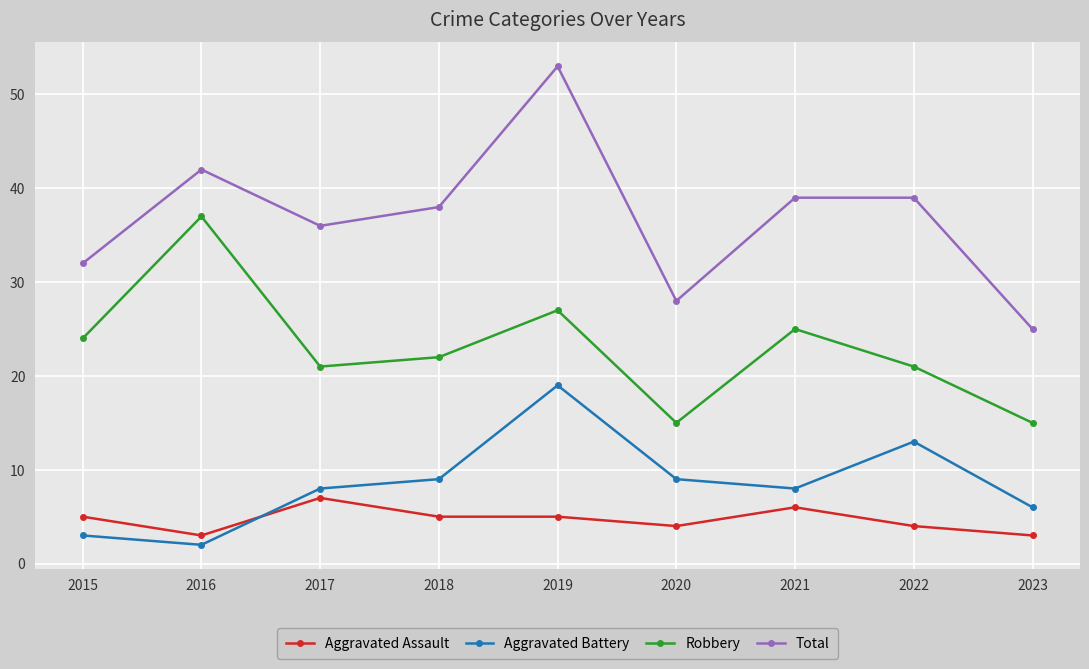

What is the lowest value of the Aggravated Assault series?

3